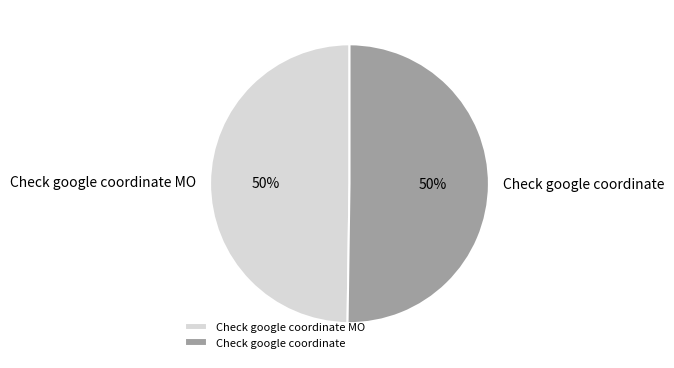

True or false: Check google coordinate MO accounts for 59% of the total.

False